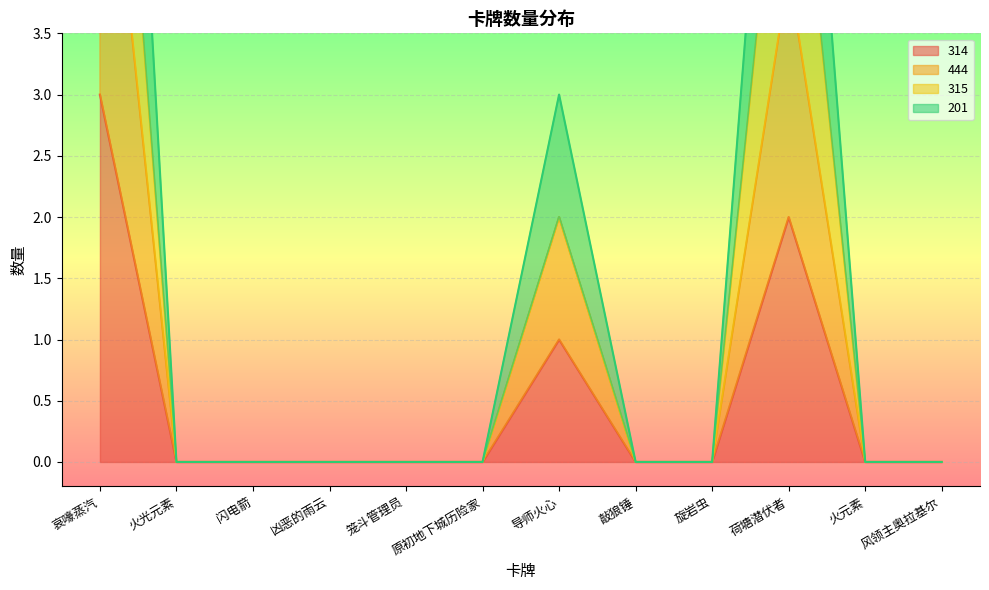

The value of 314 at 荷塘潜伏者 is 3. True or false?

False